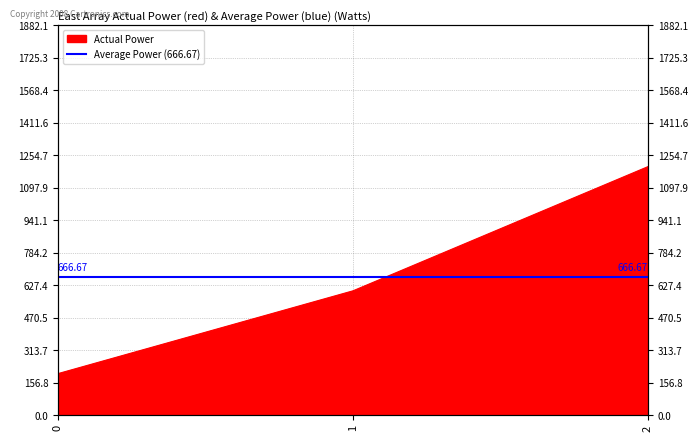

At which label does the data first exceed 600?

2